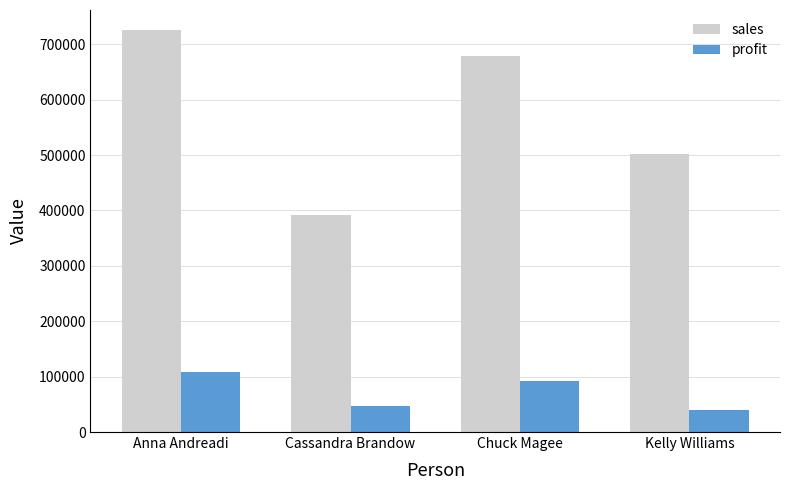

What is the difference between the second highest and minimum values in the sales series?

287059.3